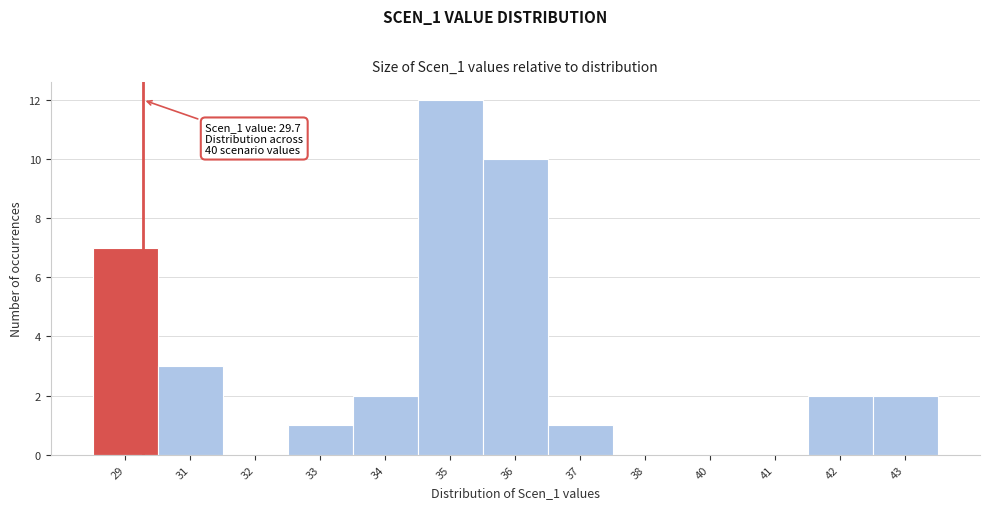

Reading left to right, extract all data points from this chart.

29=7	31=3	32=0	33=1	34=2	35=12	36=10	37=1	38=0	40=0	41=0	42=2	43=2